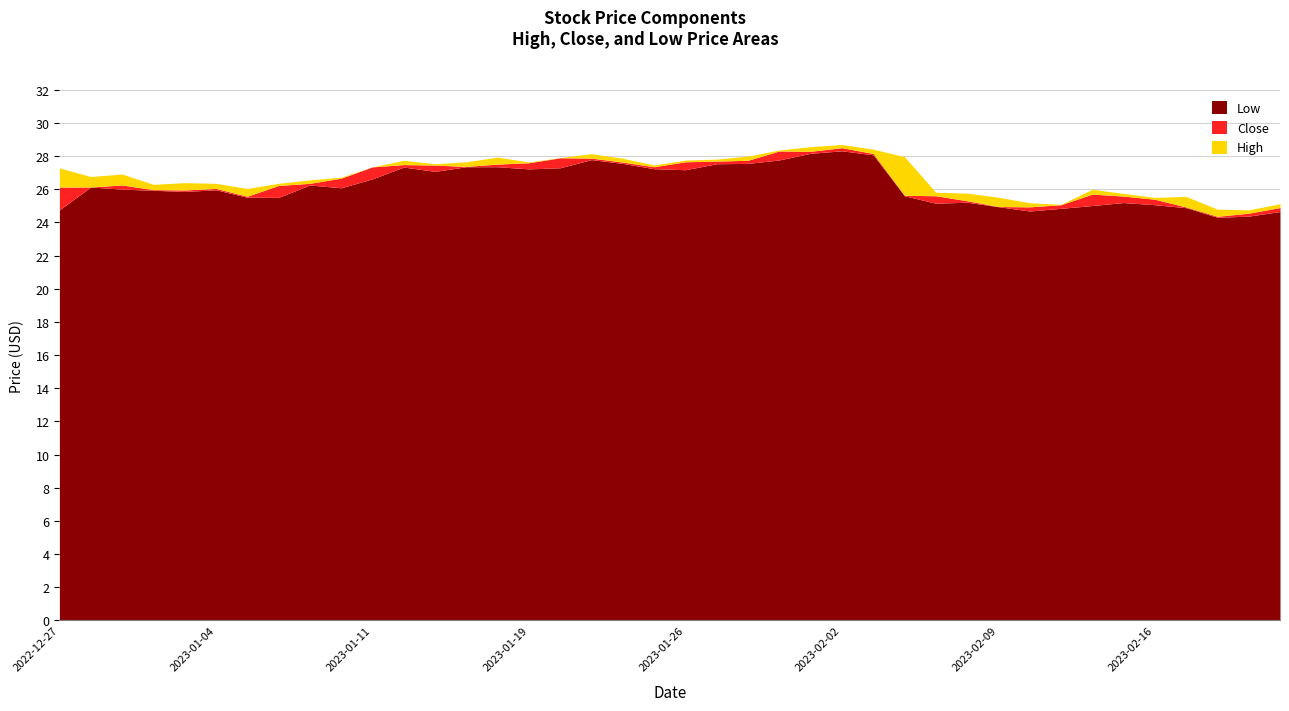

What is the minimum value for Close?

24.4